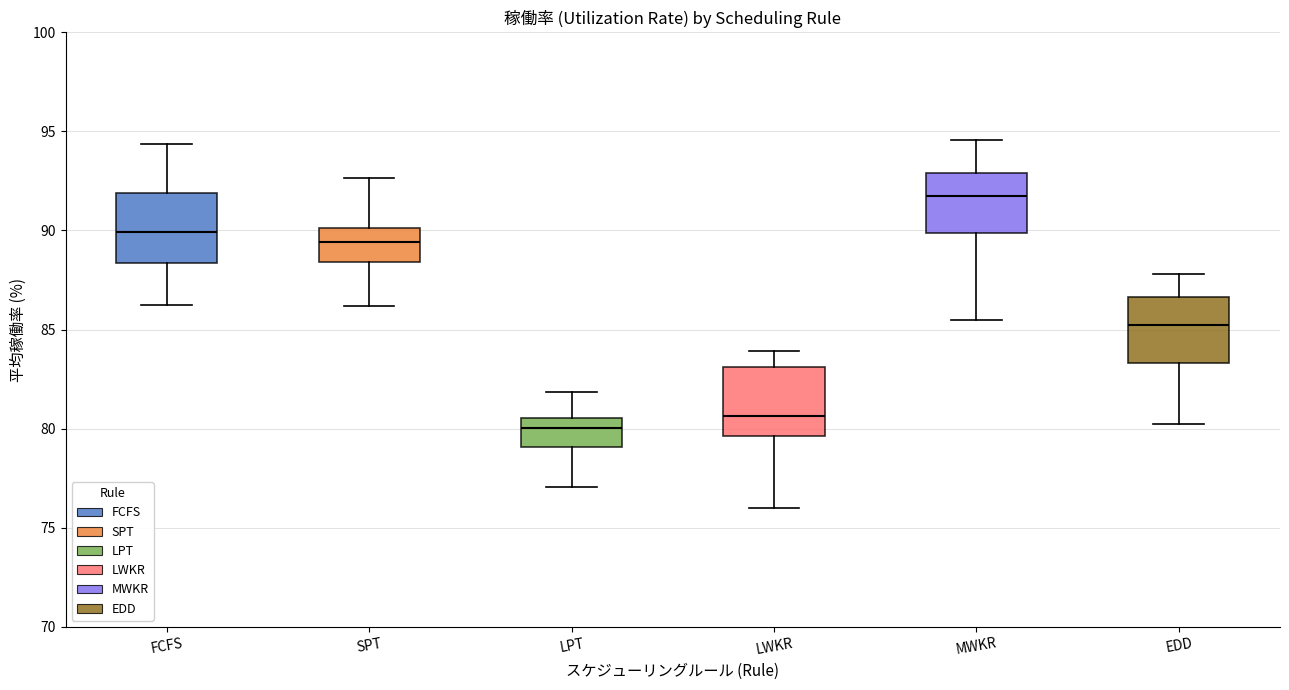

Which box has the lowest median line?

LPT